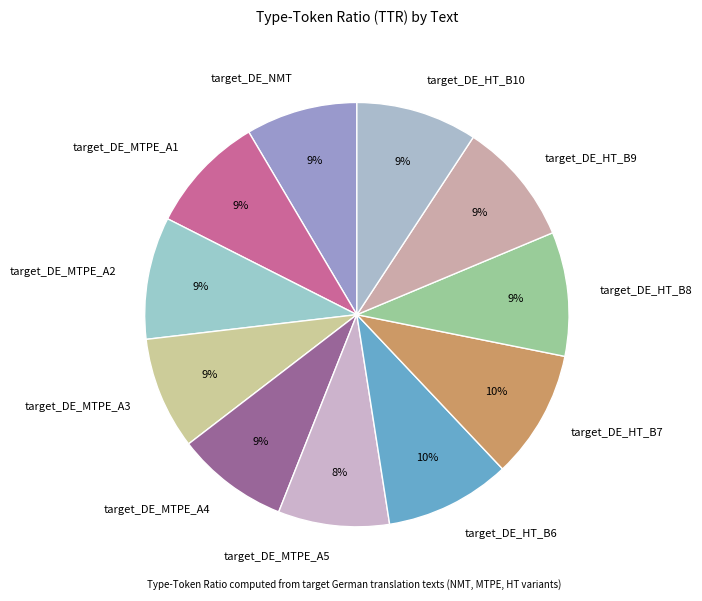

How many slices are in this pie chart?

11